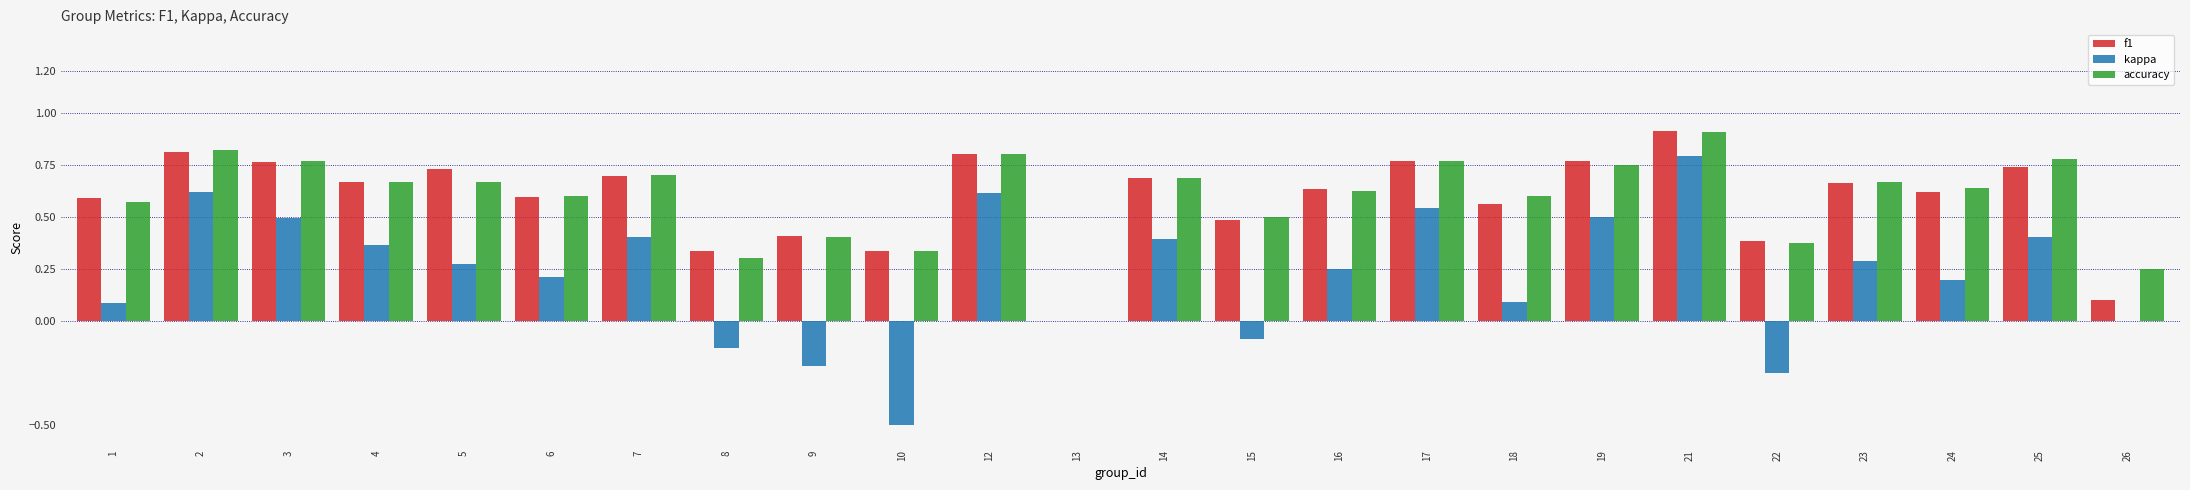

At which label is f1 closest to 0?

13